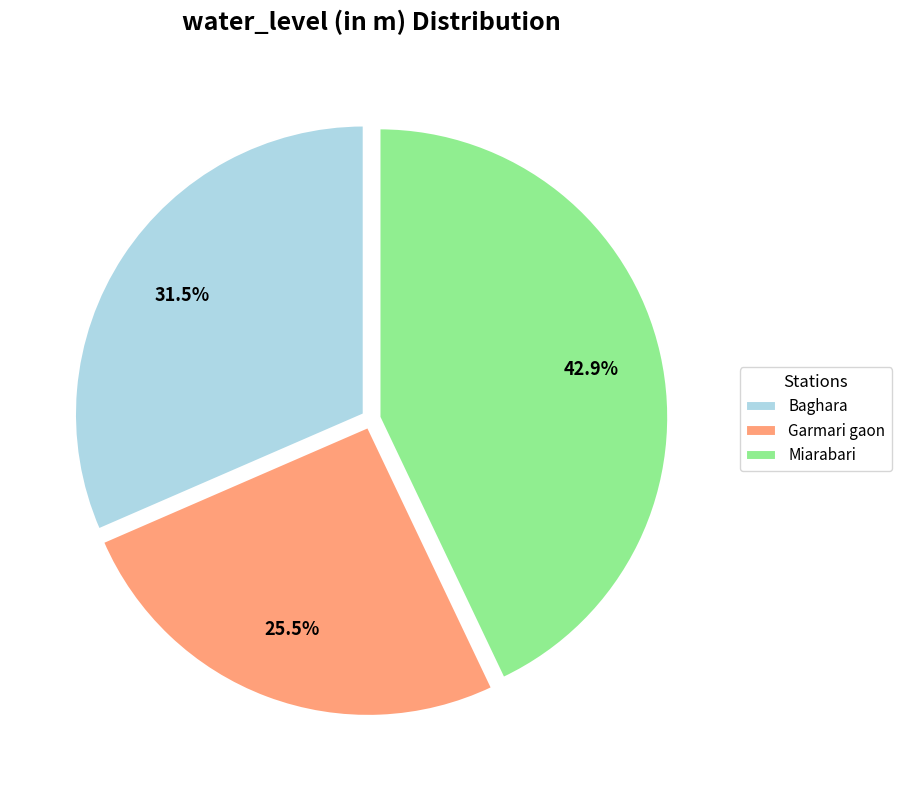

Rank the categories by value from lowest to highest.

Garmari gaon, Baghara, Miarabari